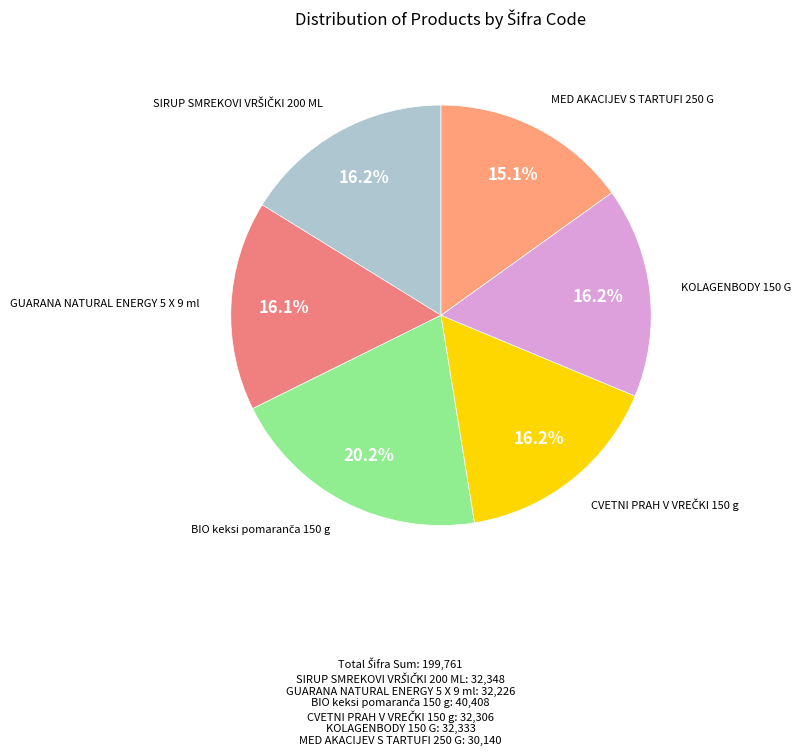

Does any single category account for the majority?

No